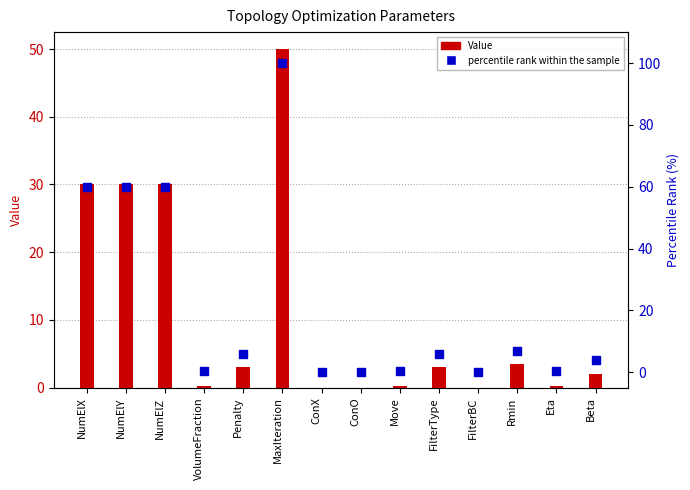

Which series has the widest spread of Y values?

percentile rank within the sample